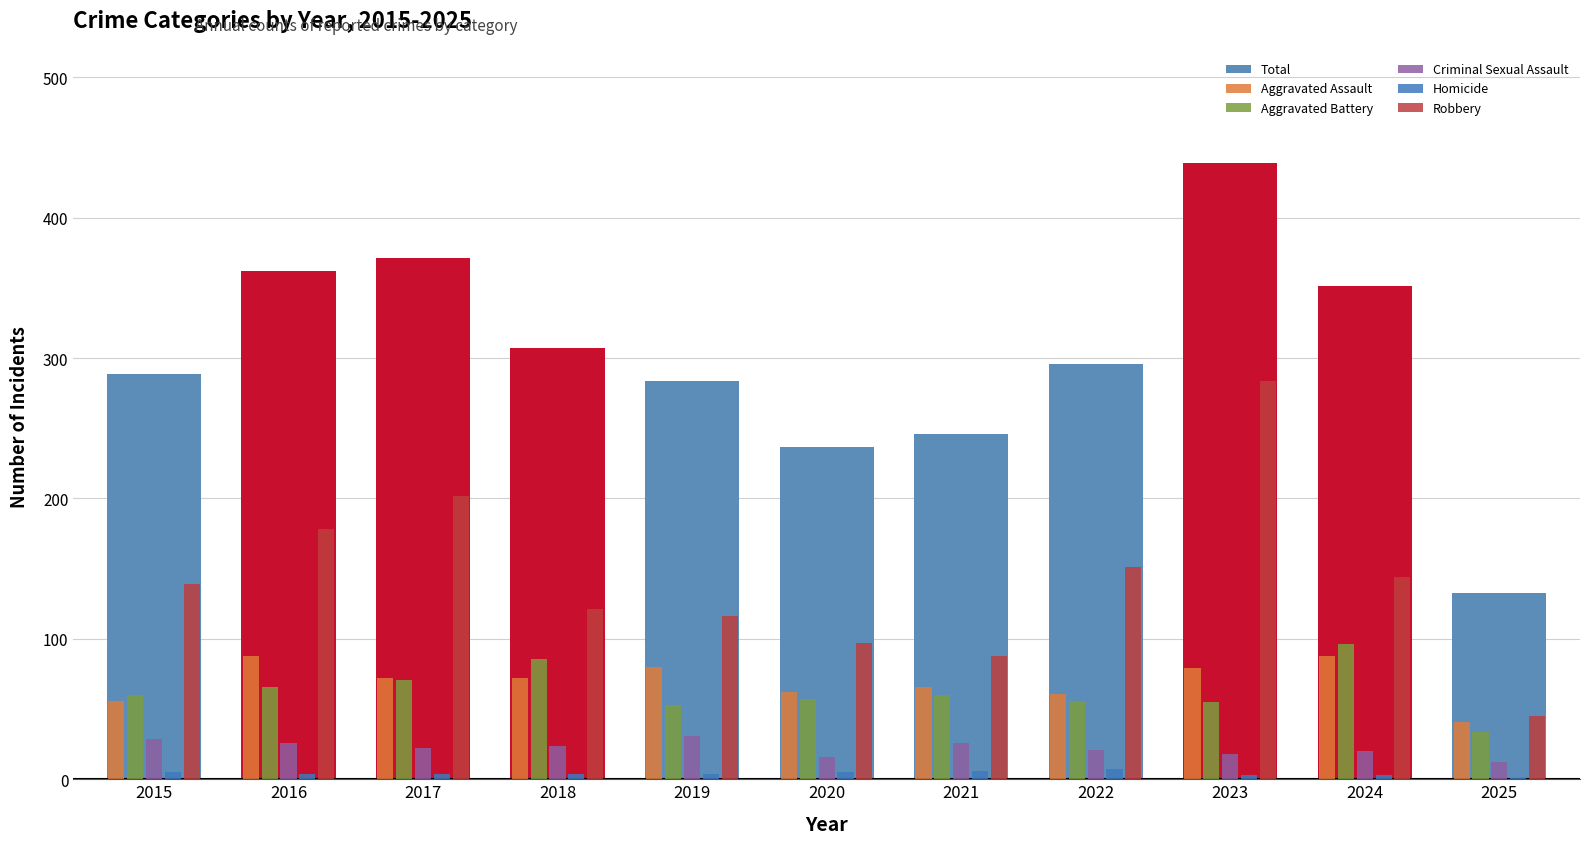

What is the greatest value displayed?

439